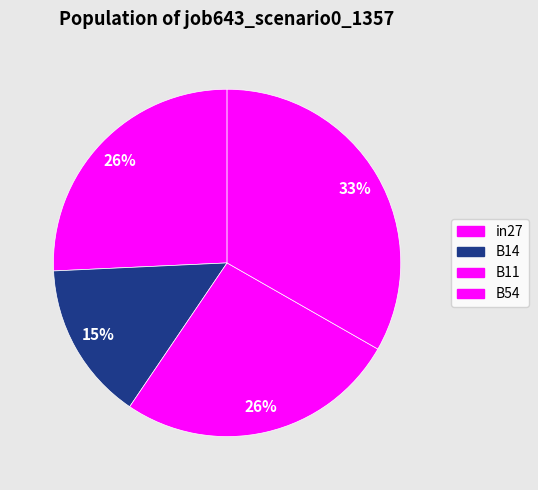

Count the number of slices in the pie.

4